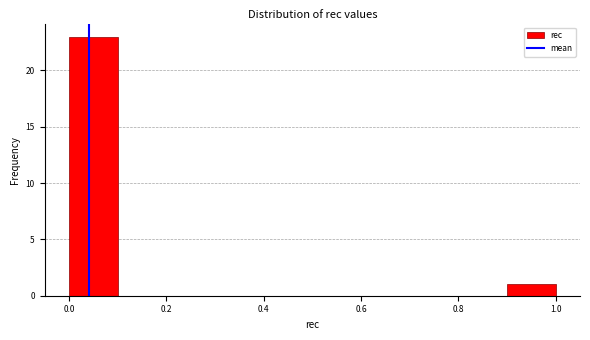

Reading left to right, transcribe this chart: for each bar, give the range it covers on the x-axis and its height. The values are not printed on the chart, so give them approximately, as read against the axis.

0.0 to 0.1: 23
0.1 to 0.2: 0
0.2 to 0.3: 0
0.3 to 0.4: 0
0.4 to 0.5: 0
0.5 to 0.6: 0
0.6 to 0.7: 0
0.7 to 0.8: 0
0.8 to 0.9: 0
0.9 to 1.0: 1